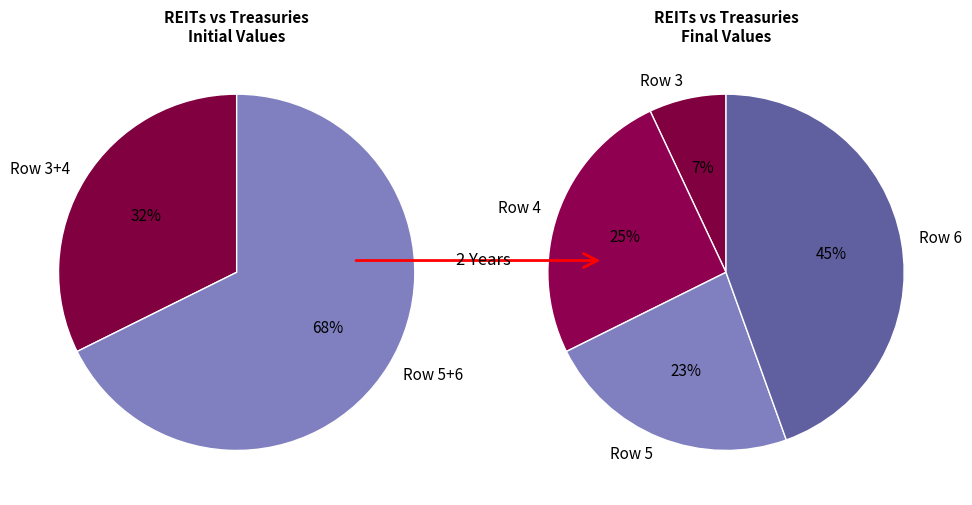

Is it true that 5 is 10% of the pie?

False